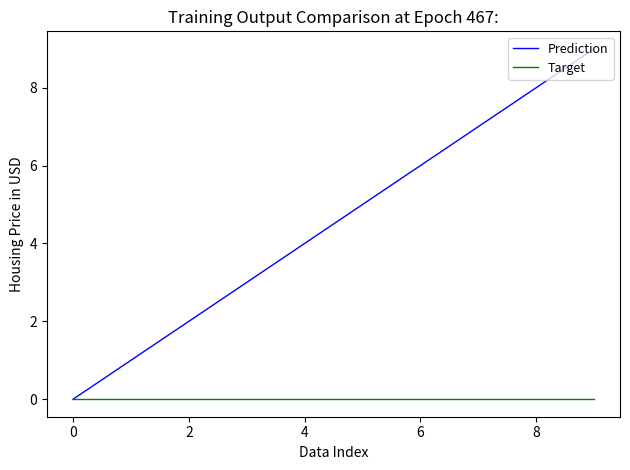

Which series has the largest range (max minus min)?

Prediction